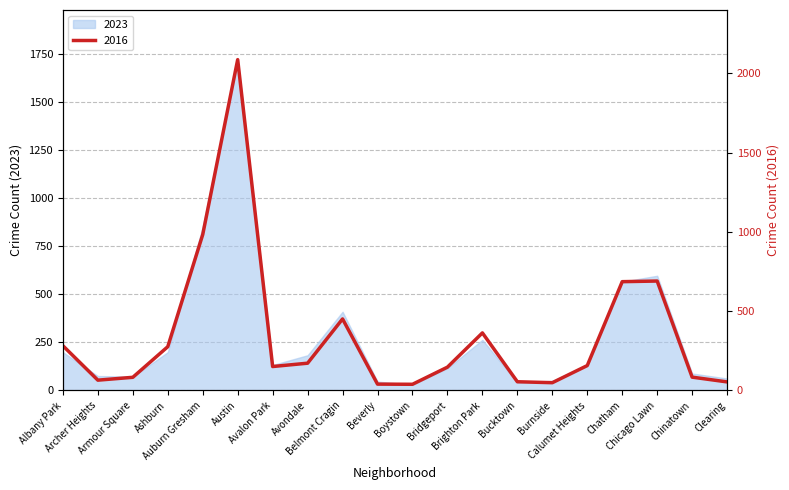

True or false: there are more than 0 points higher than both neighbors.

True